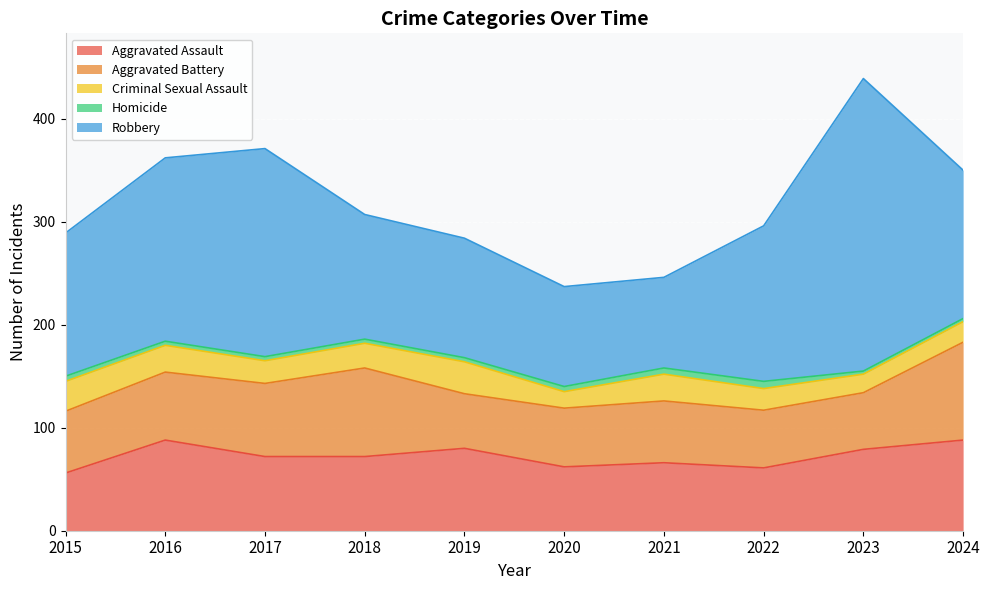

Is it true that Aggravated Assault equals 61 at 2022?

True